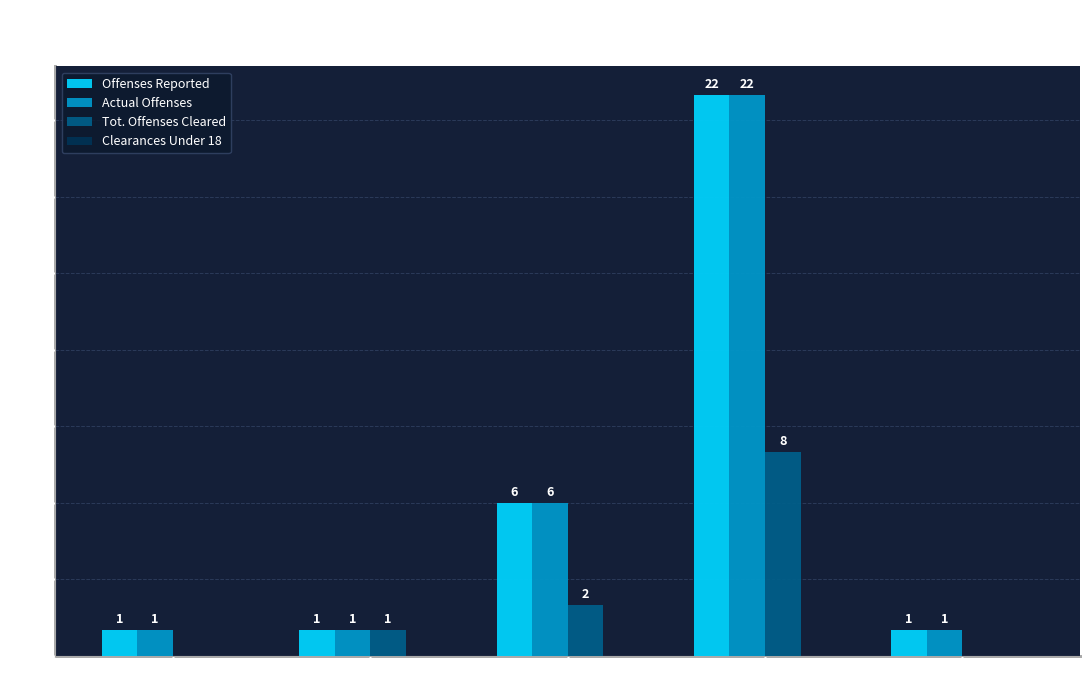

At which category does the chart reach its peak across all series?

Larceny(Total)